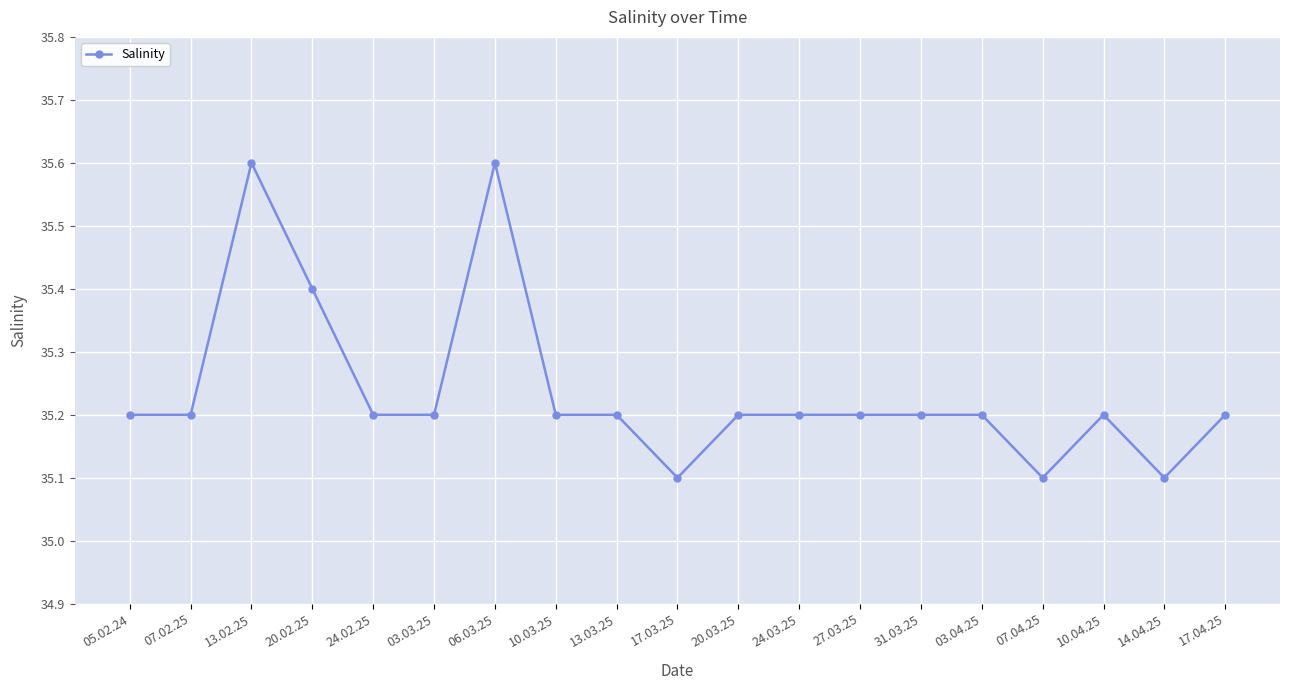

How many lines are shown in the chart?

1